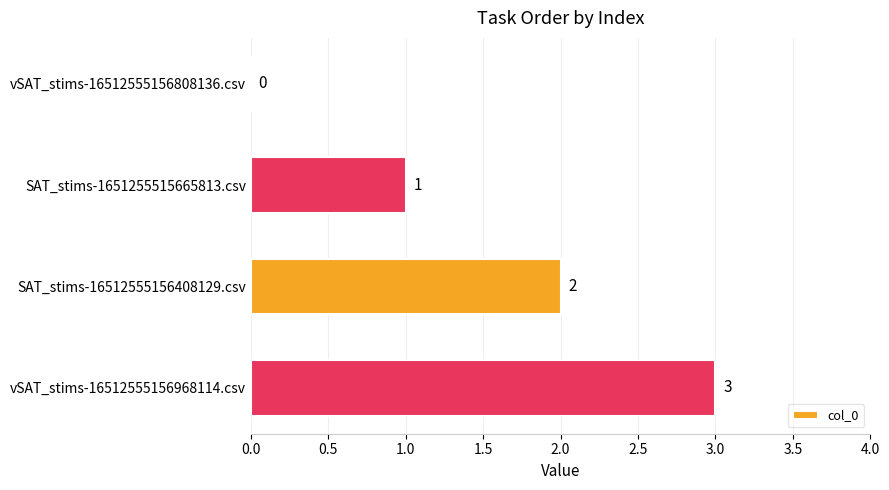

What is the change in value from vSAT_stims-16512555156808136.csv to SAT_stims-1651255515665813.csv?

+1